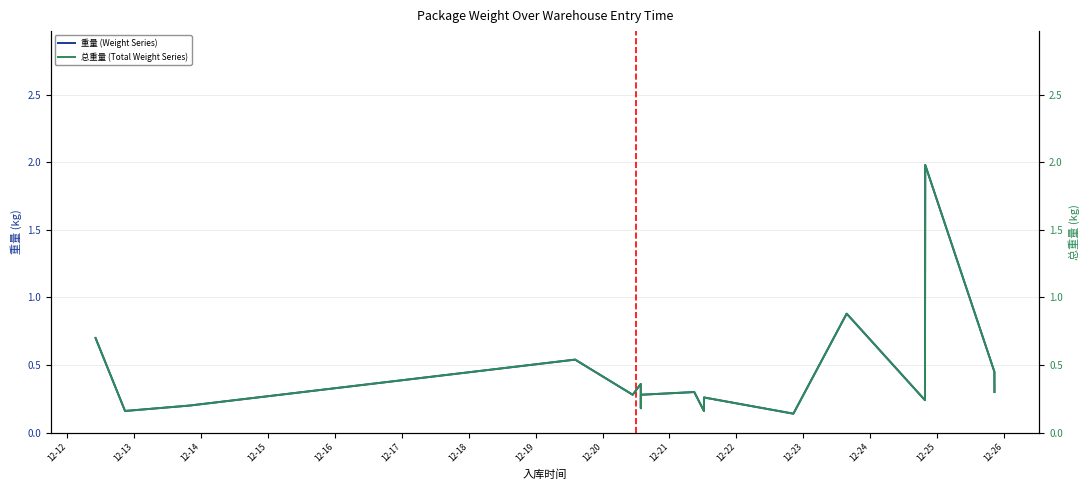

Rank the series by their maximum value, from highest to lowest.

重量 (Weight Series), 总重量 (Total Weight Series)